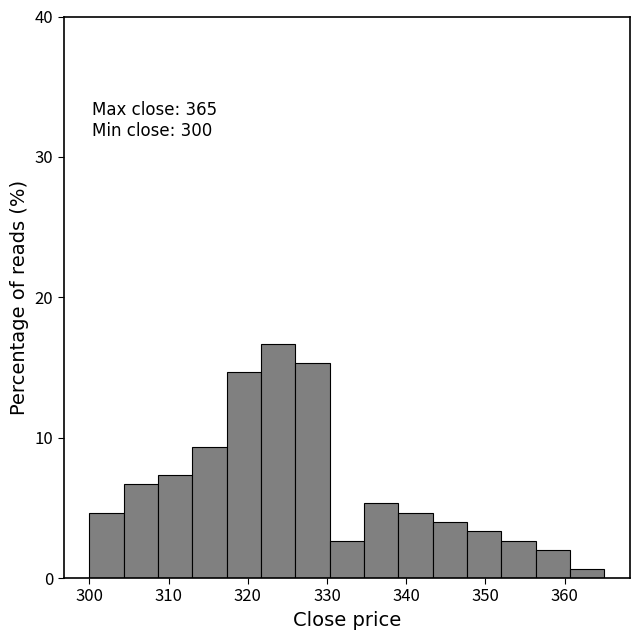

Over which range of the x-axis is the bar tallest?

322 to 326